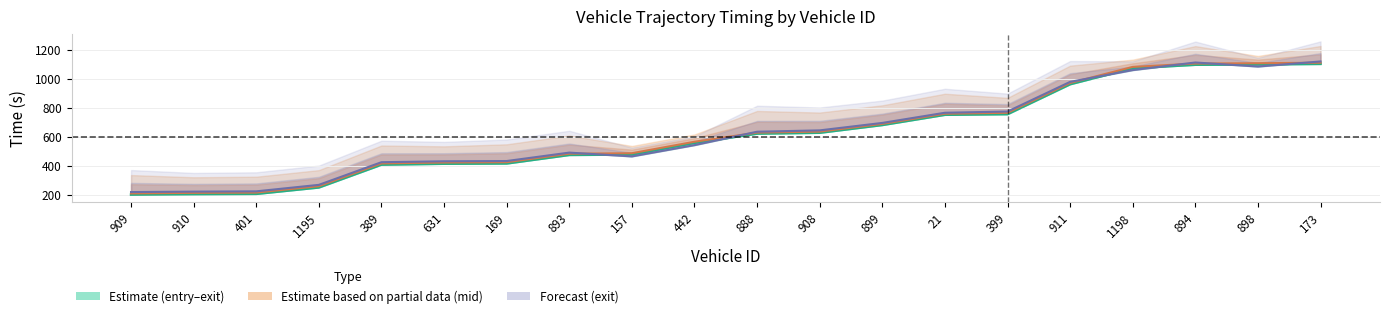

Which category has the highest value in the exit series?

173